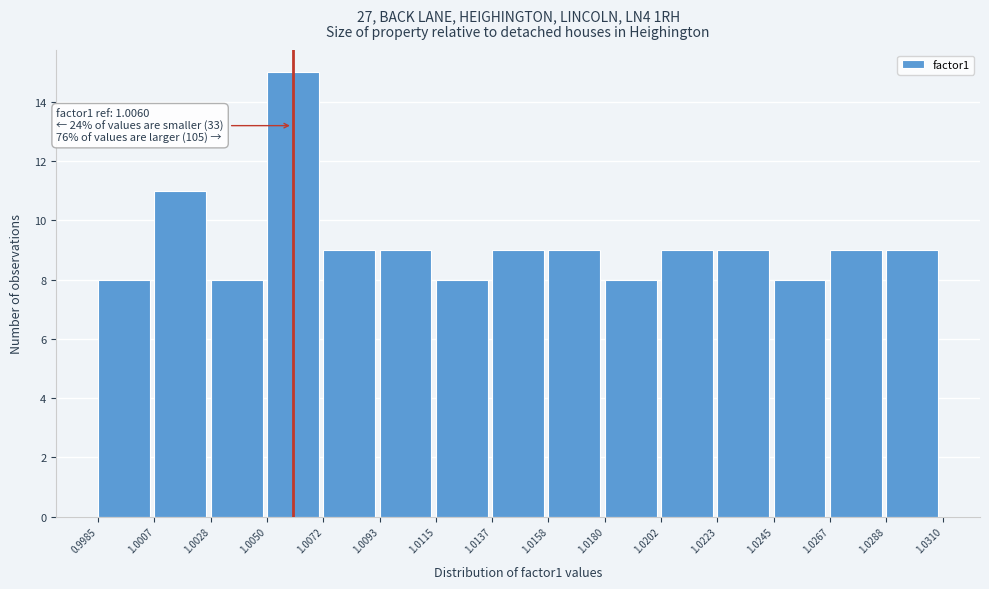

Over which range of the x-axis is the bar tallest?

1.0050 to 1.0072